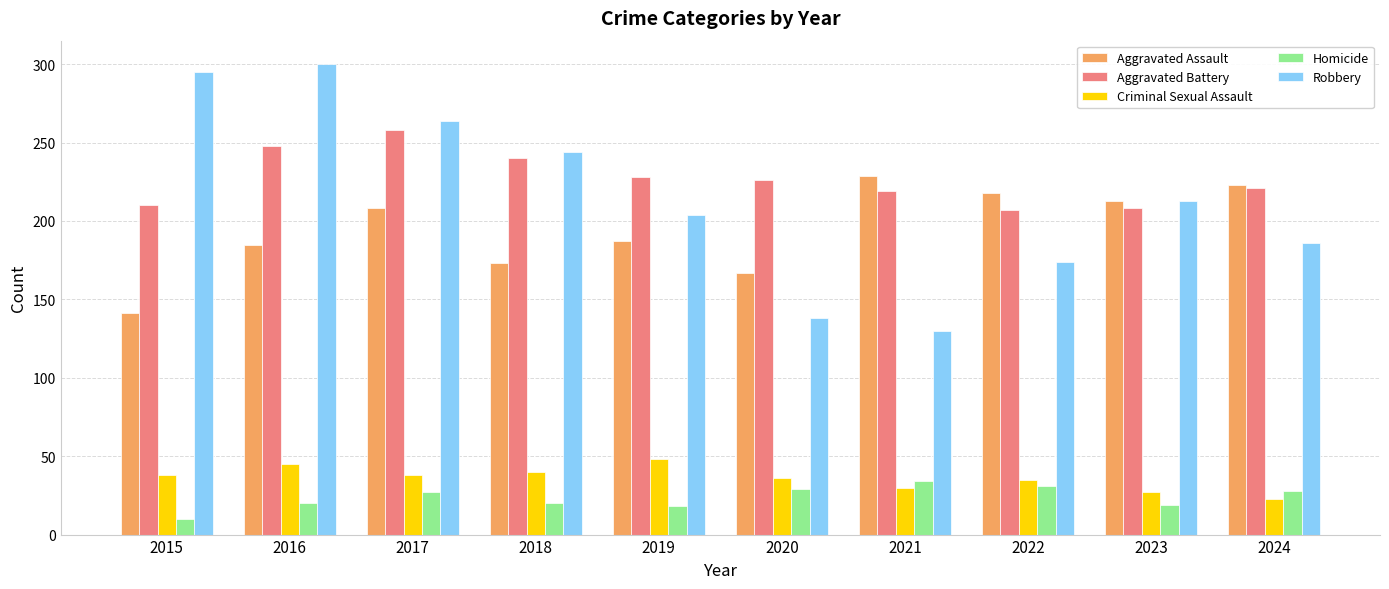

Which series has the largest range (max minus min)?

Robbery